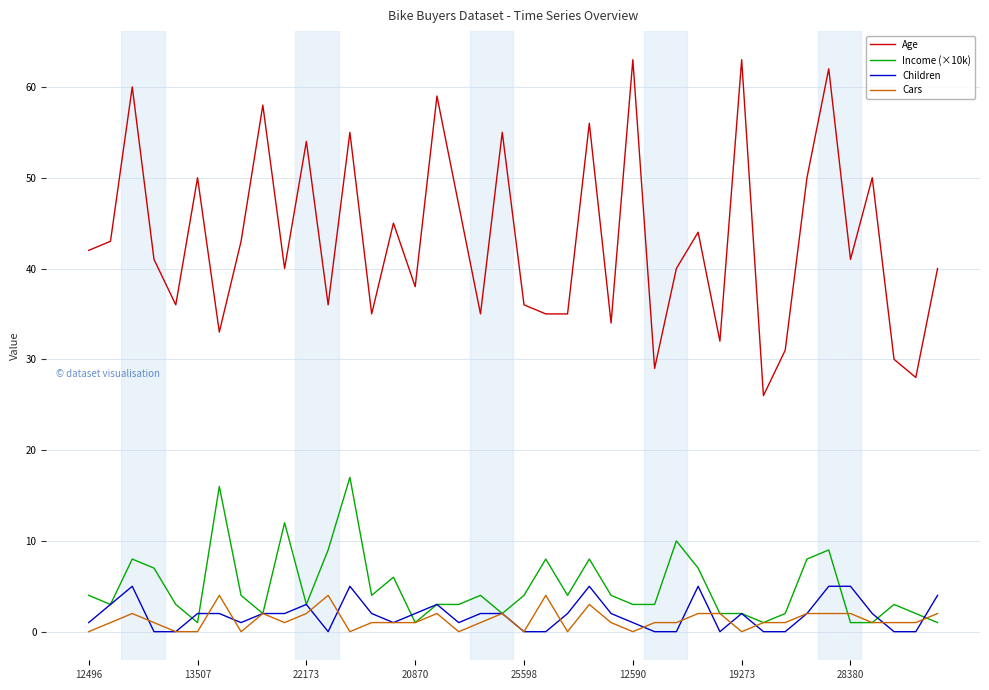

True or false: Children has more than 0 points higher than both neighbors.

True